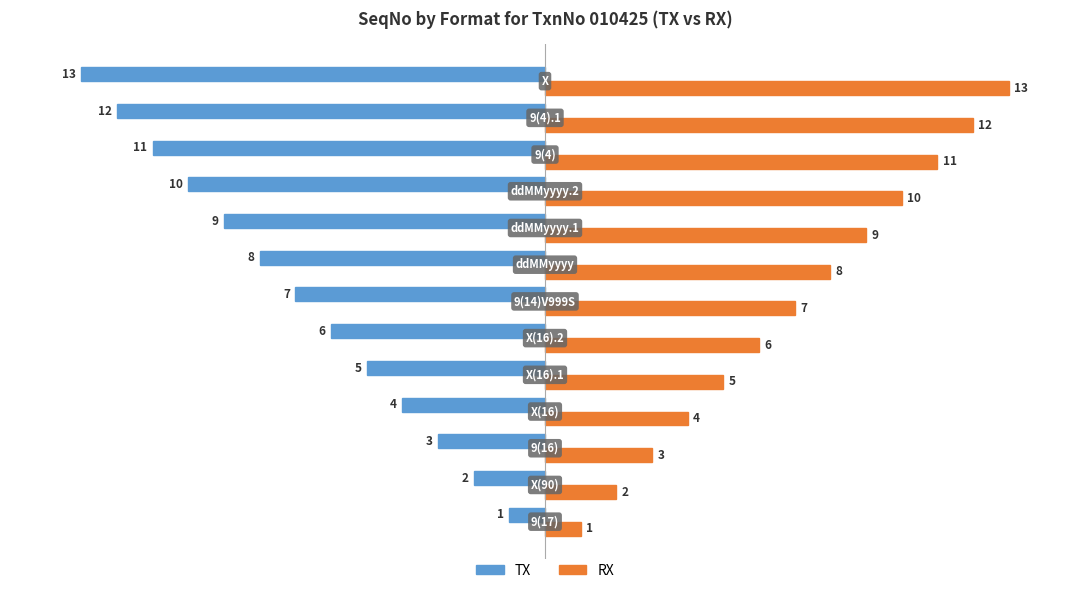

What is the maximum value shown in the chart?

13